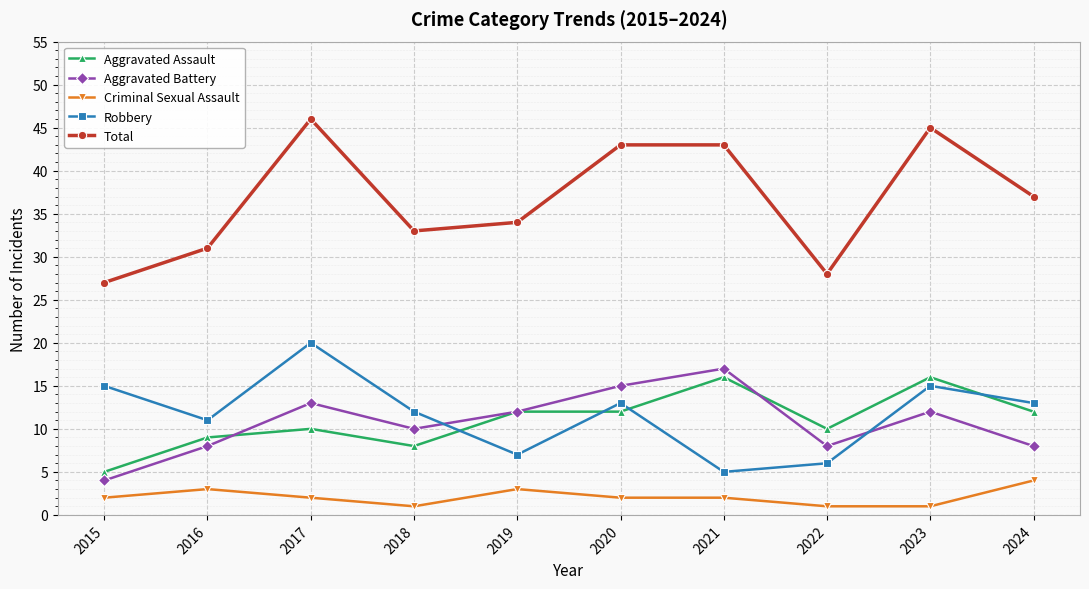

Is it true that Aggravated Battery equals 10 at 2018?

True